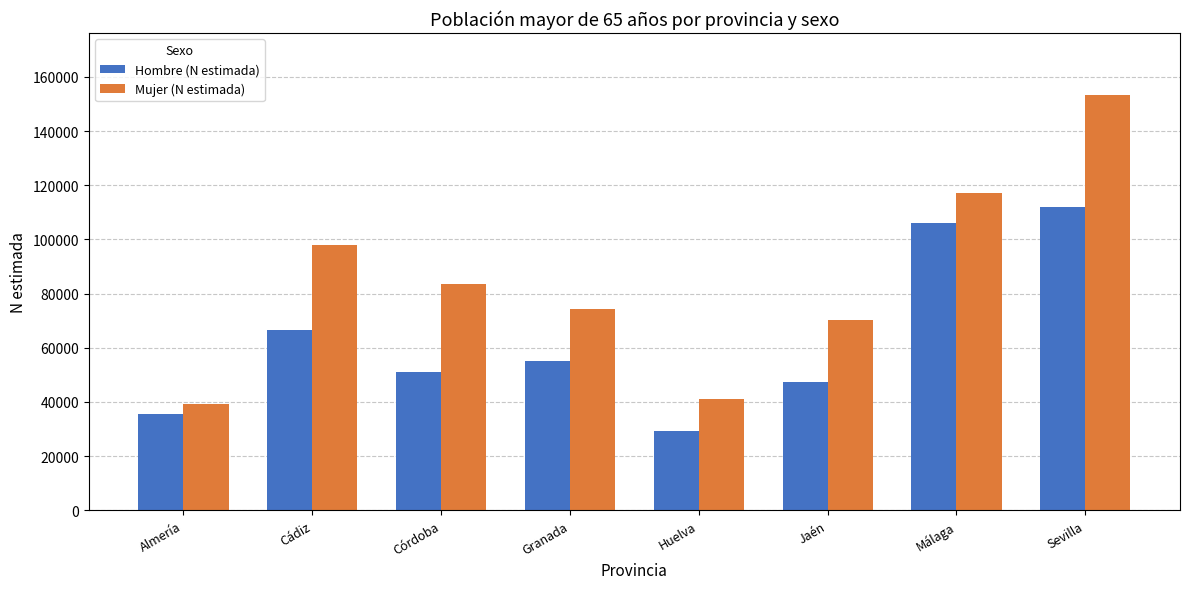

Where is Mujer (N estimada) nearest to the value 96228?

Cádiz